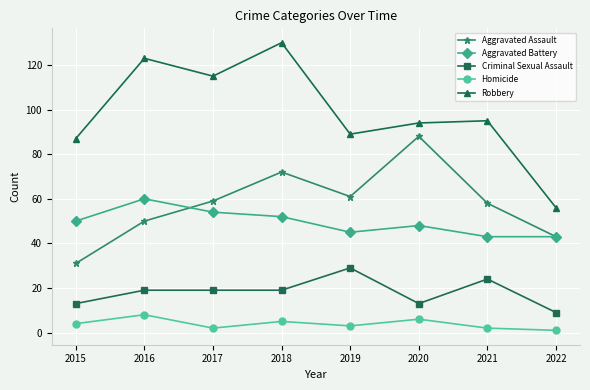

In Aggravated Assault, how many points are higher than both neighbors (excluding endpoints)?

2